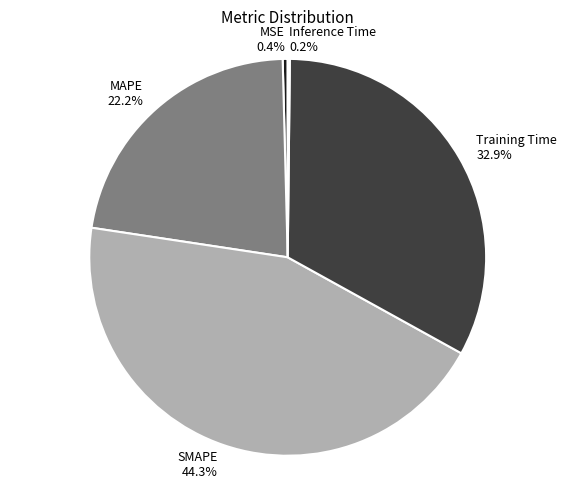

What is the largest slice in the pie chart?

SMAPE